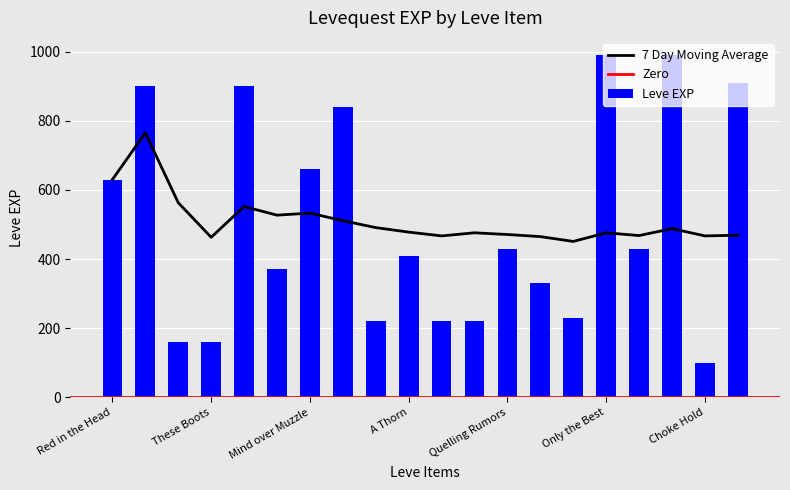

The Leve EXP series shows 288 at Sole Traders. True or false?

False